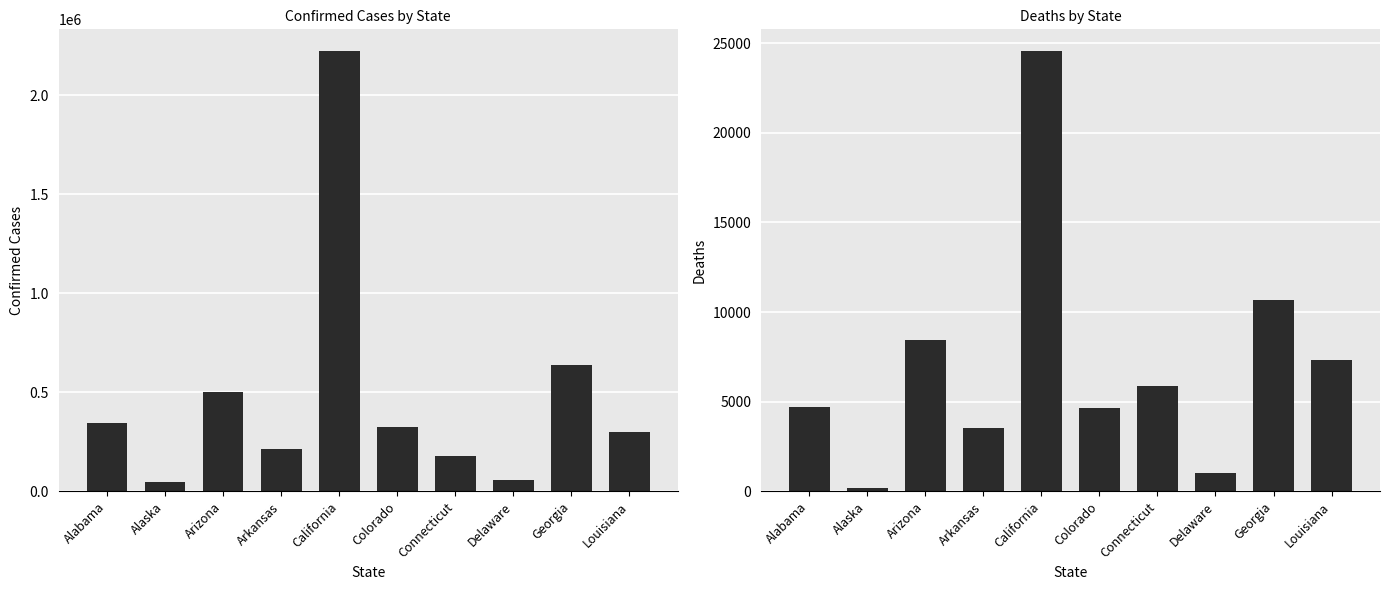

At which label is Confirmed closest to 1134299?

Georgia